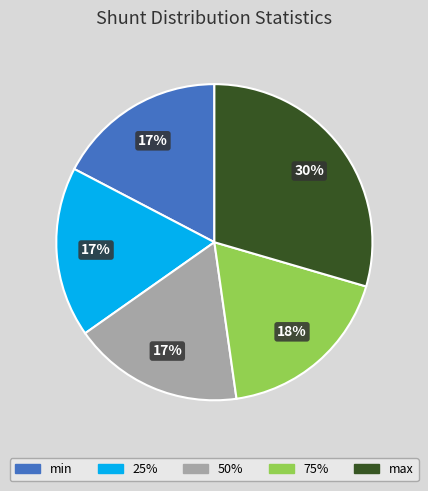

How many slices are in this pie chart?

5